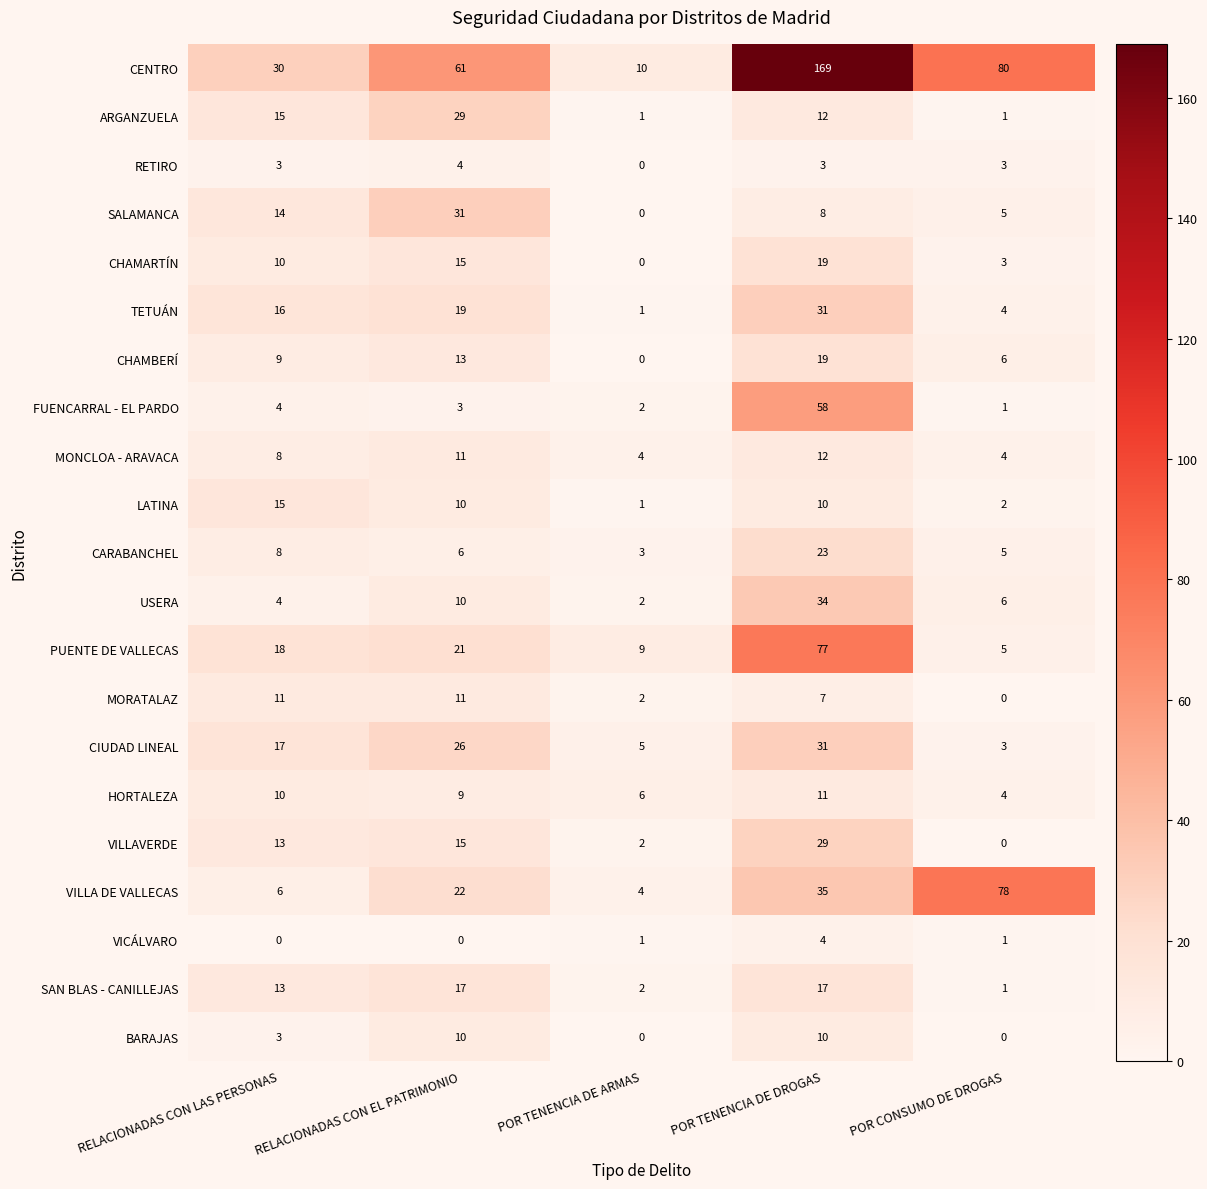

True or false: TETUÁN has a value of 1 at POR TENENCIA DE ARMAS.

True